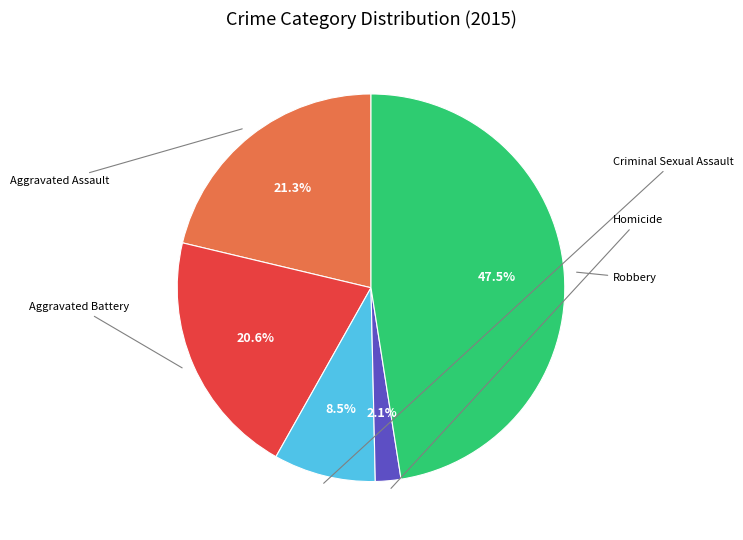

Is it true that Homicide is 1% of the pie?

False